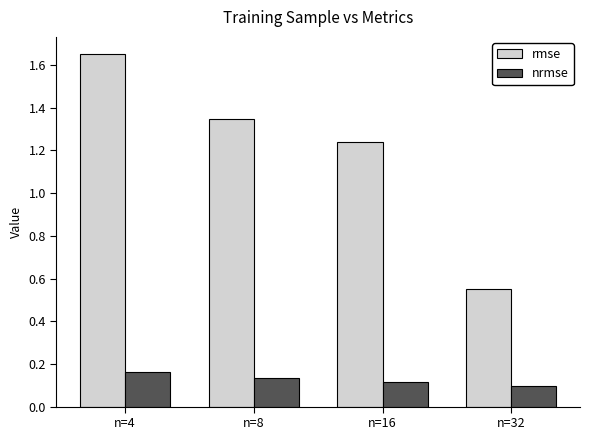

Which series has the largest total across all categories?

rmse